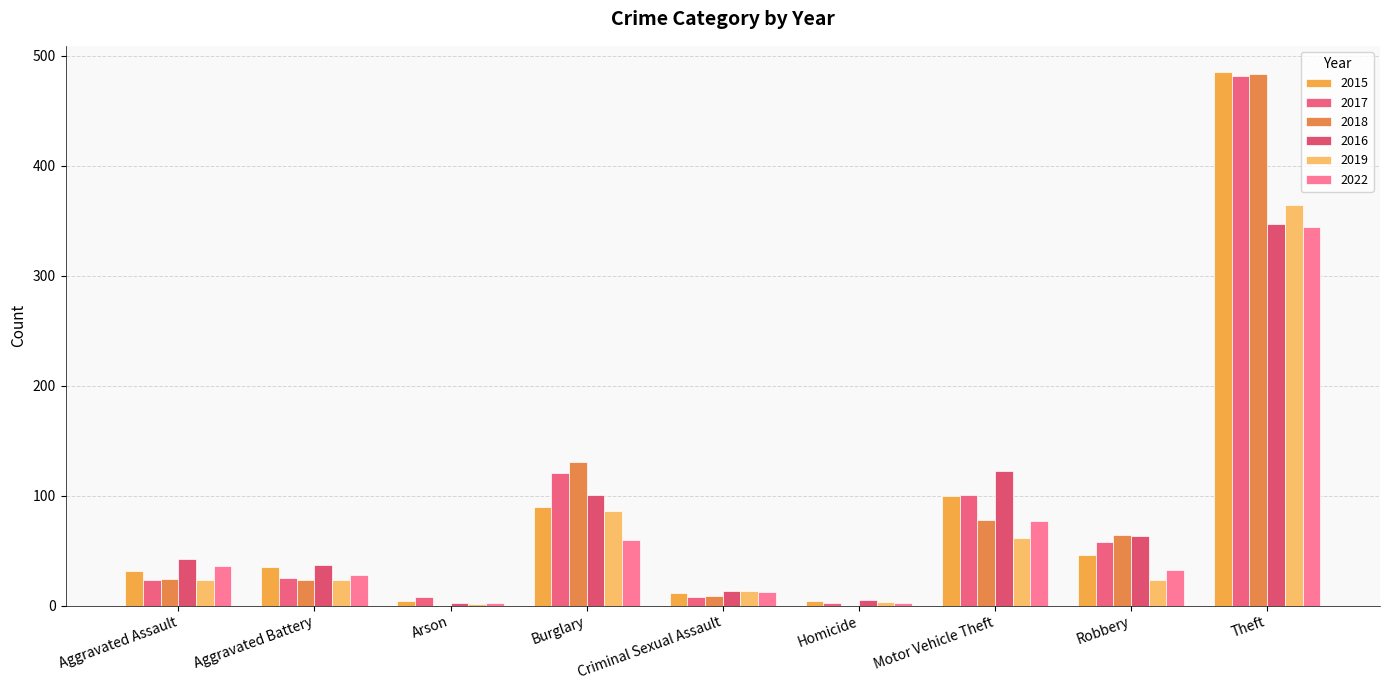

What is the maximum value shown in the chart?

485